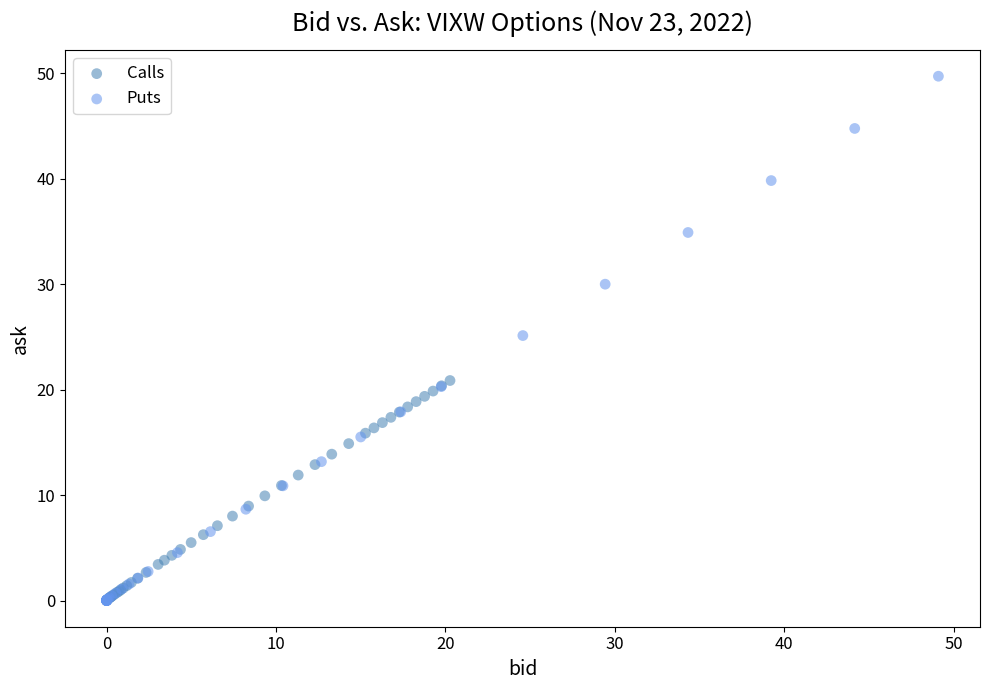

Which series has the widest spread of Y values?

Puts